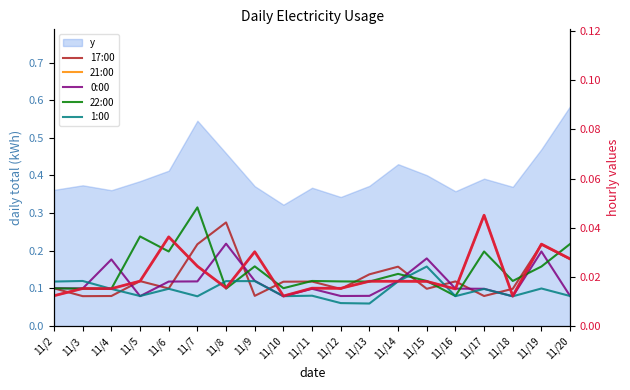

At how many categories does at least one series exceed 0?

19